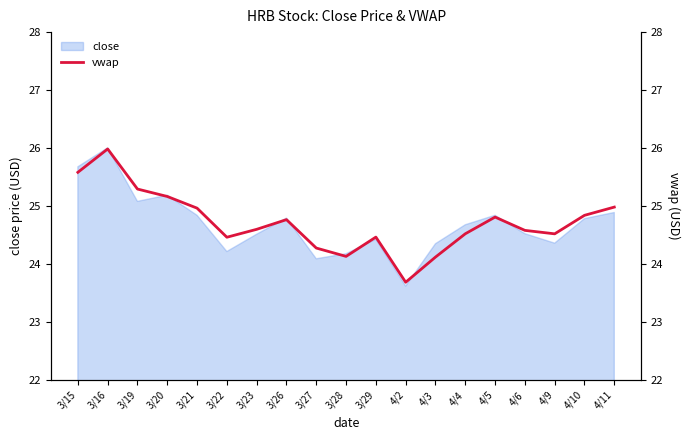

True or false: the data has more than 0 interior local peaks.

True